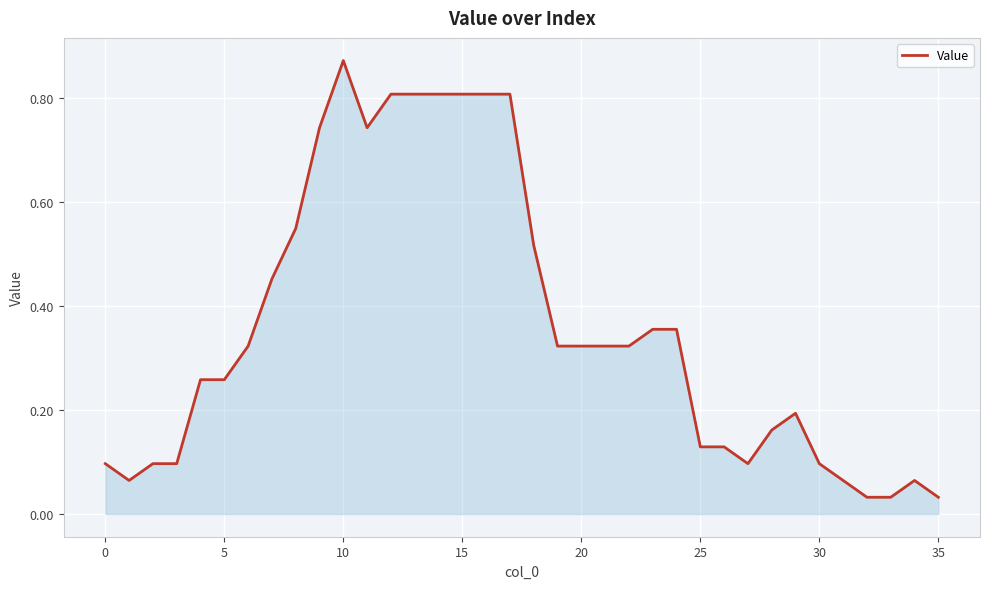

Which label corresponds to the largest value in the chart?

10